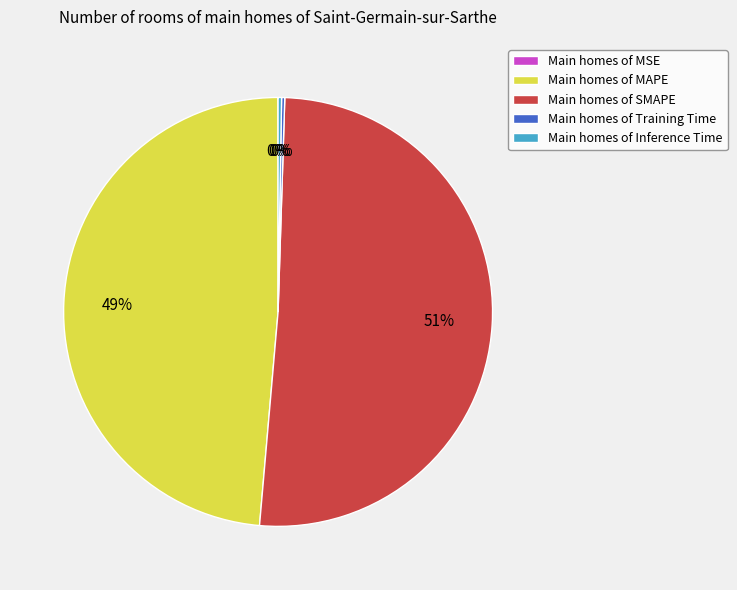

To the nearest percent, what is the difference between the largest and smallest slice percentages?

51%